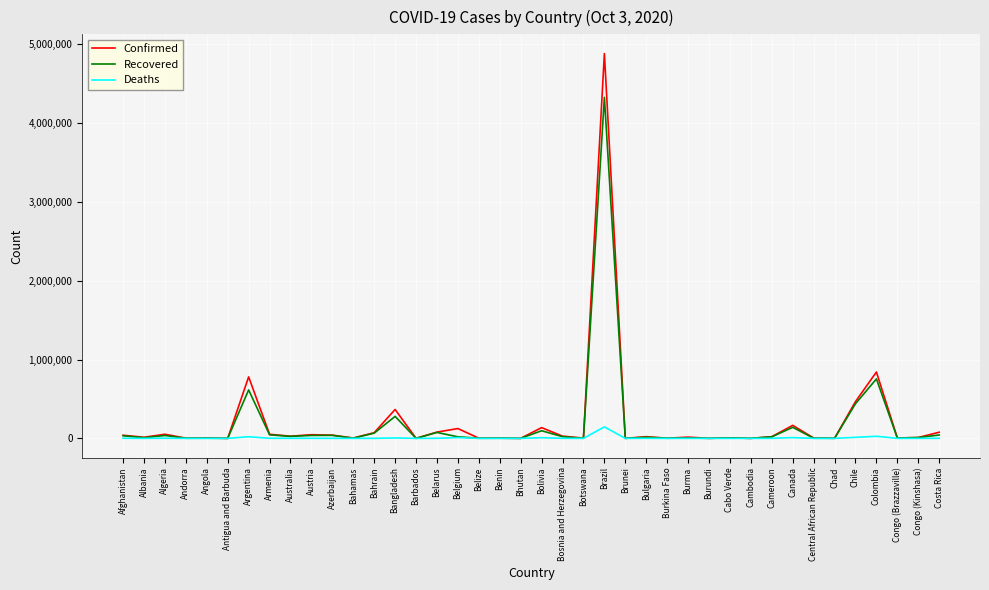

Which series has the largest range (max minus min)?

Confirmed